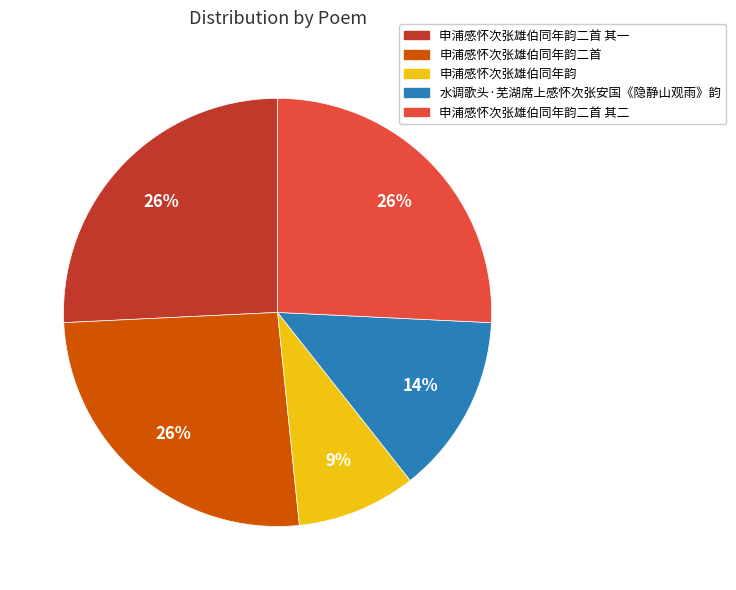

Which category has the smallest portion of the pie?

申浦感怀次张雄伯同年韵